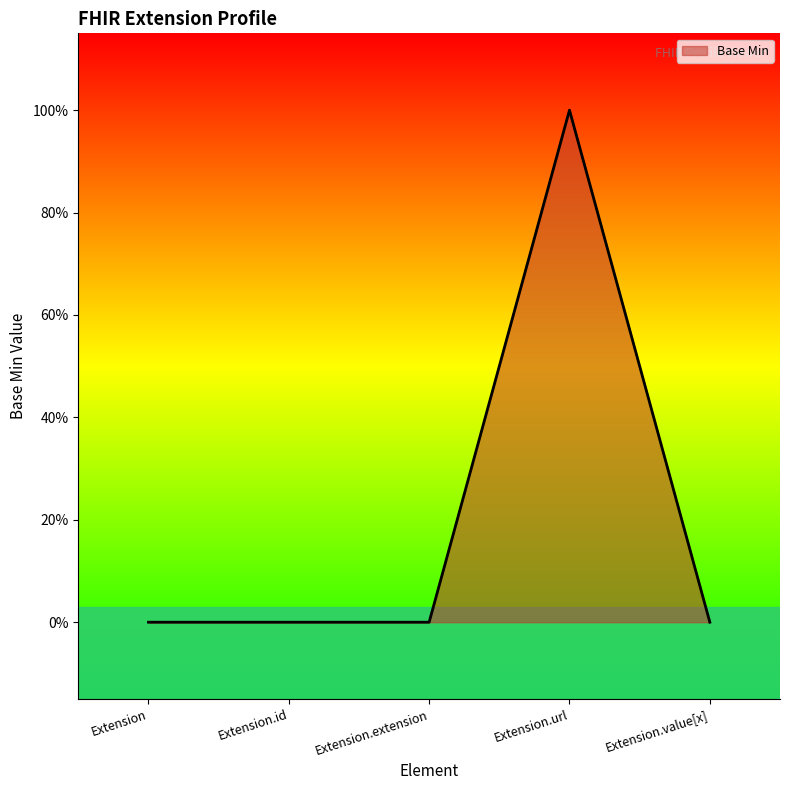

Read the value at Extension.url.

1